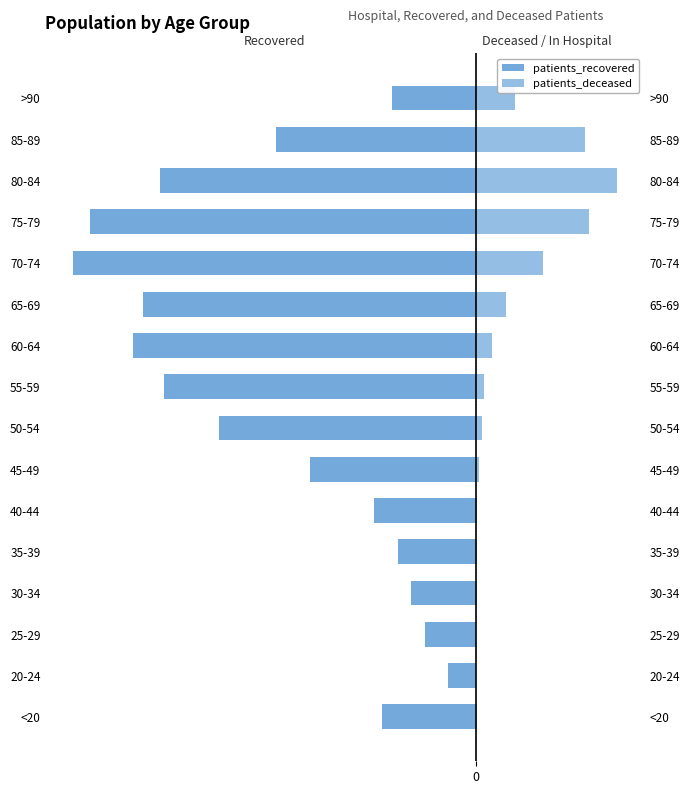

How many values in the patients_deceased series are below 49?

8